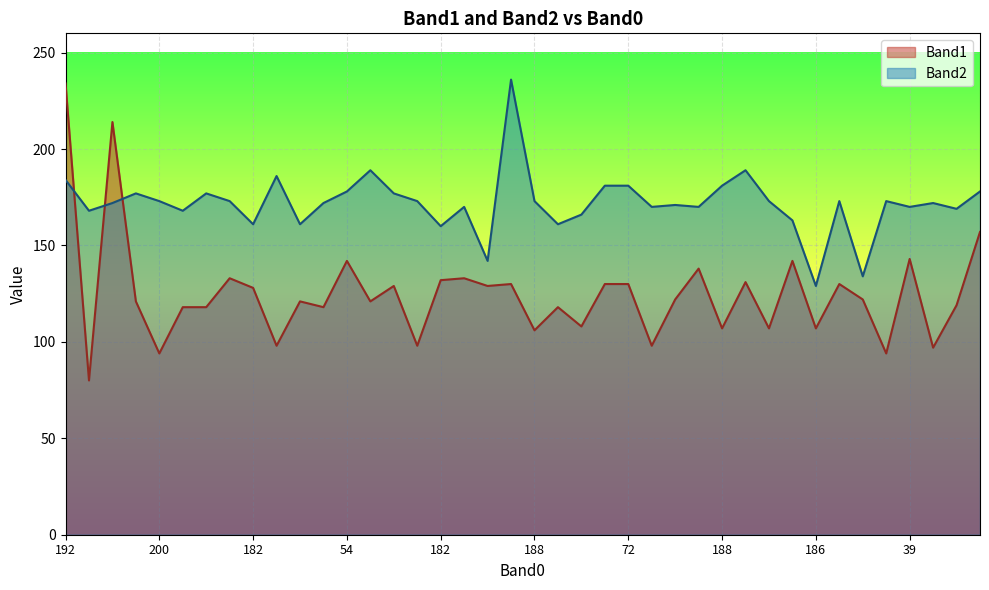

How many categories are shown in the chart?

40